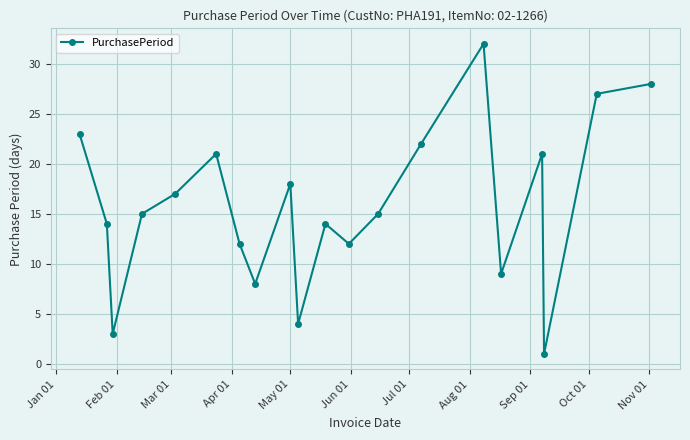

Does the chart display data point markers on the line(s)?

Yes